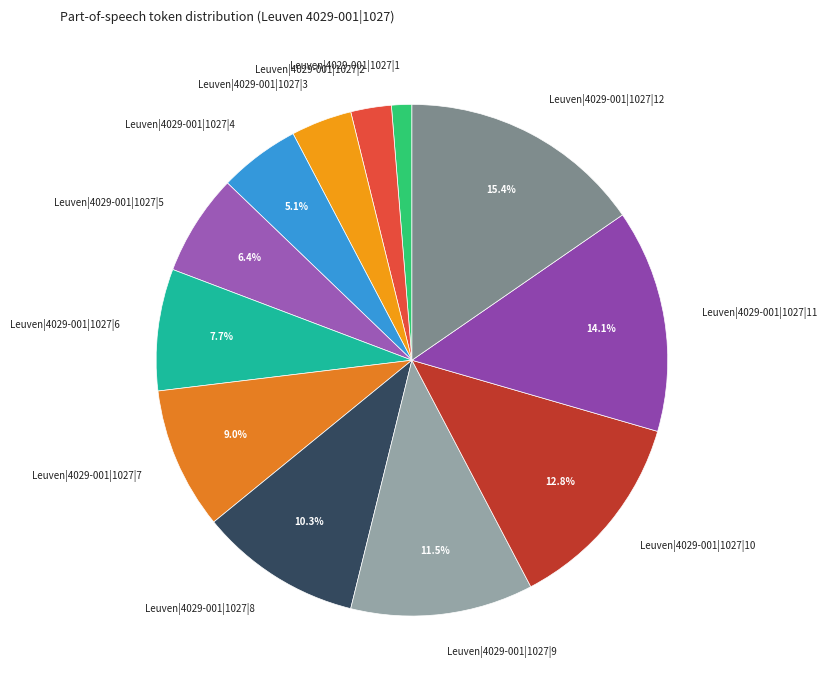

What is the largest slice in the pie chart?

Leuven|4029-001|1027|12